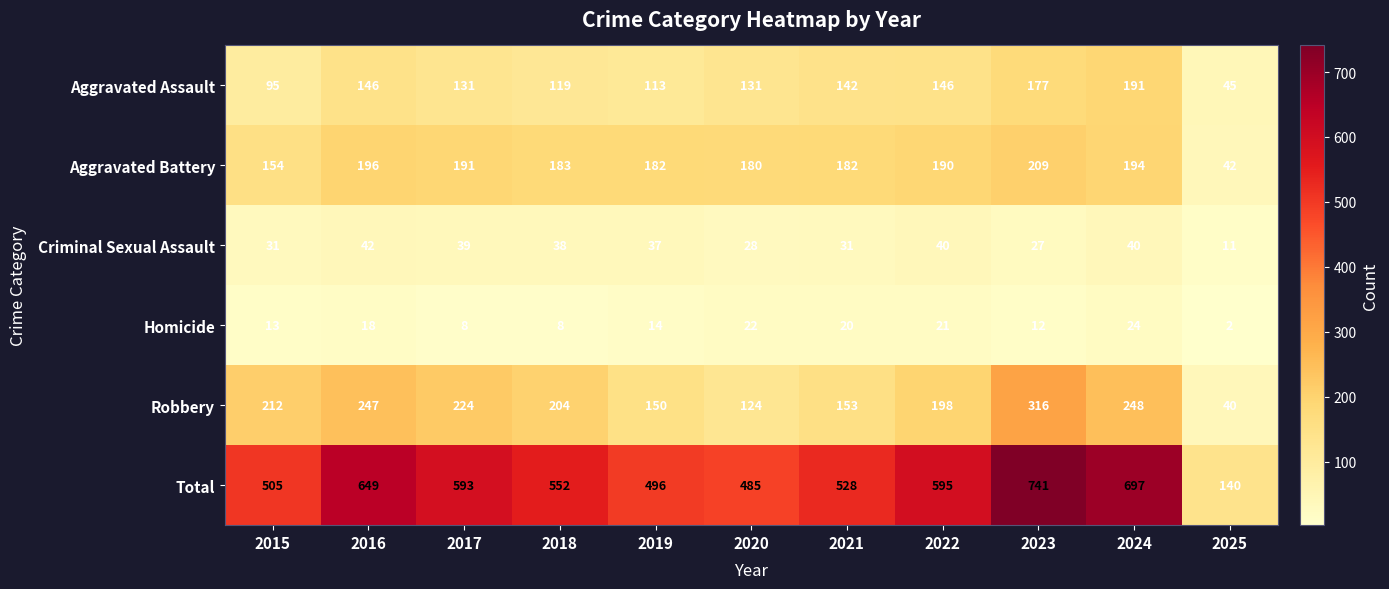

The value of Aggravated Assault at 2016 is 146. True or false?

True